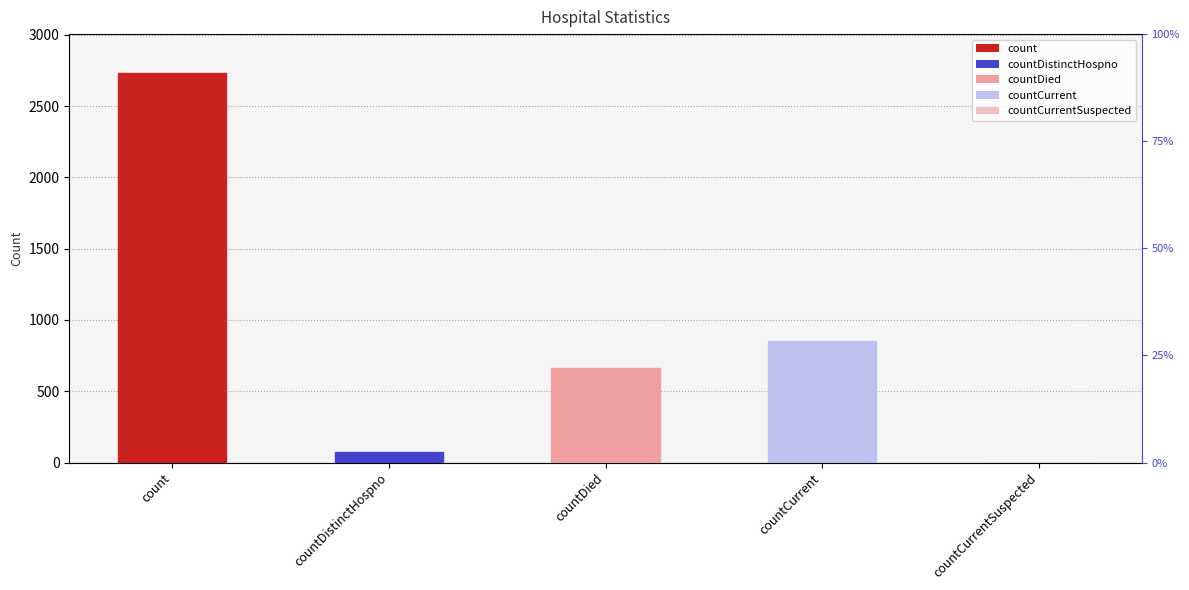

How many distinct data groups are displayed?

1